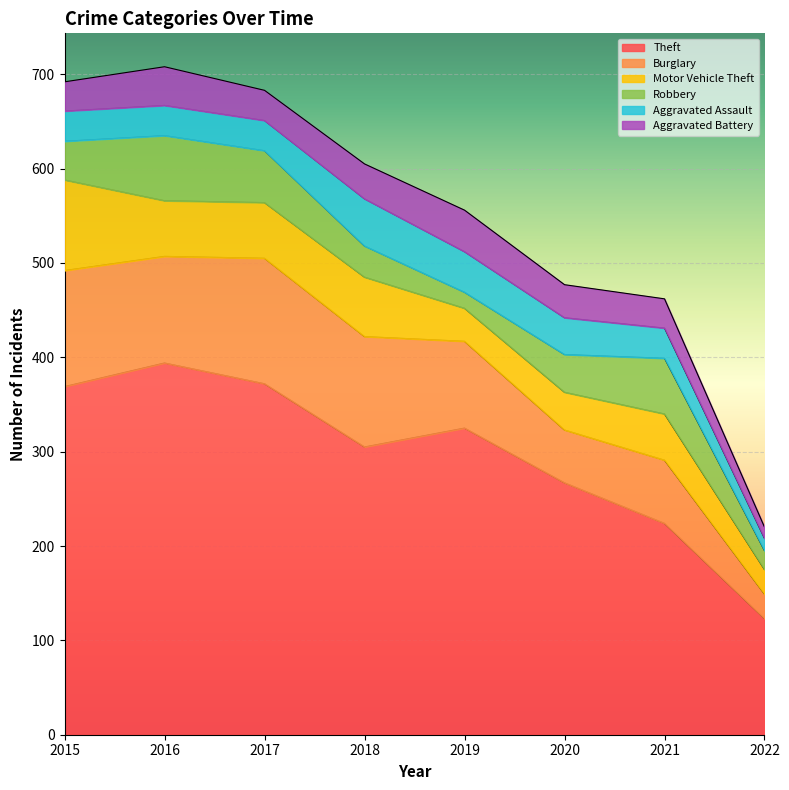

At which category does the chart reach its minimum across all series?

2022